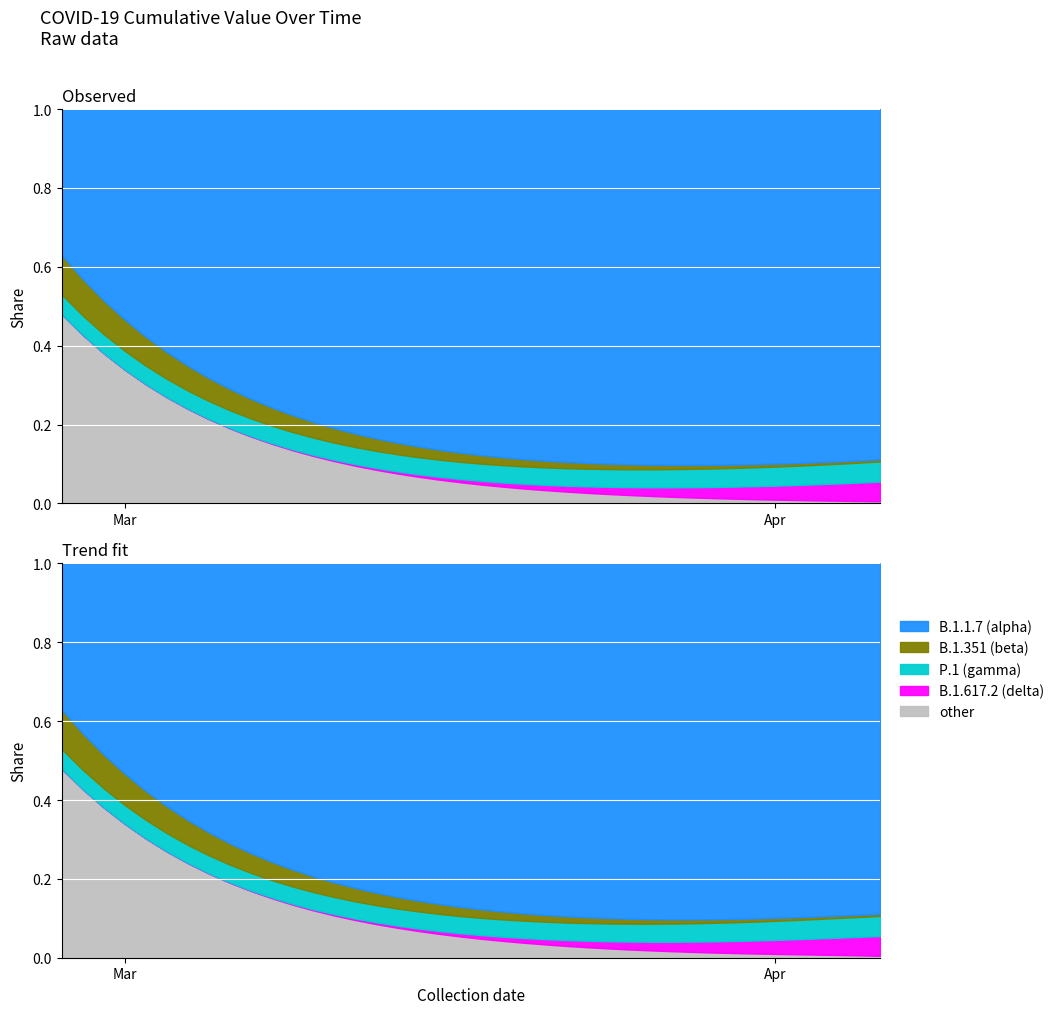

What is the label of the 13th point from the left?

2020-03-10